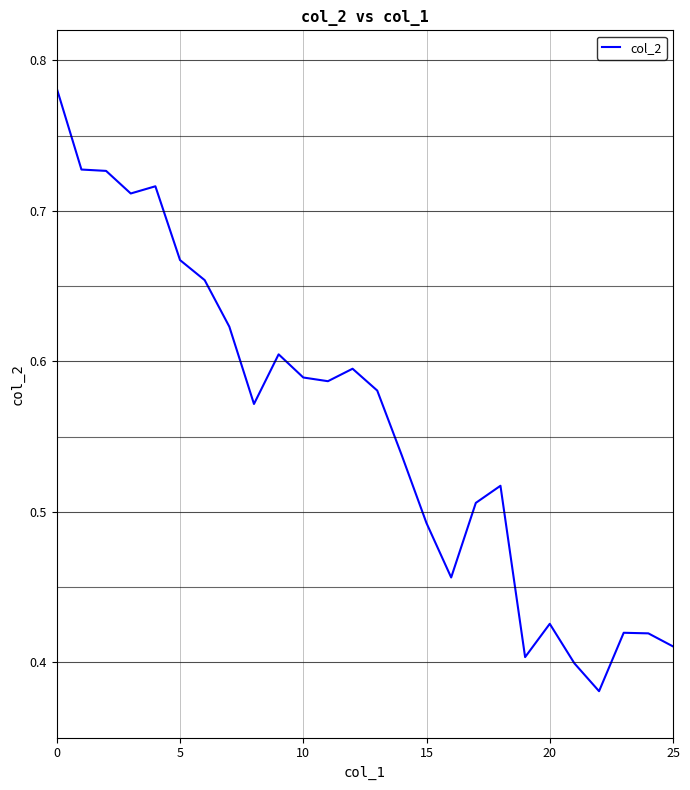

How many lines are shown in the chart?

1